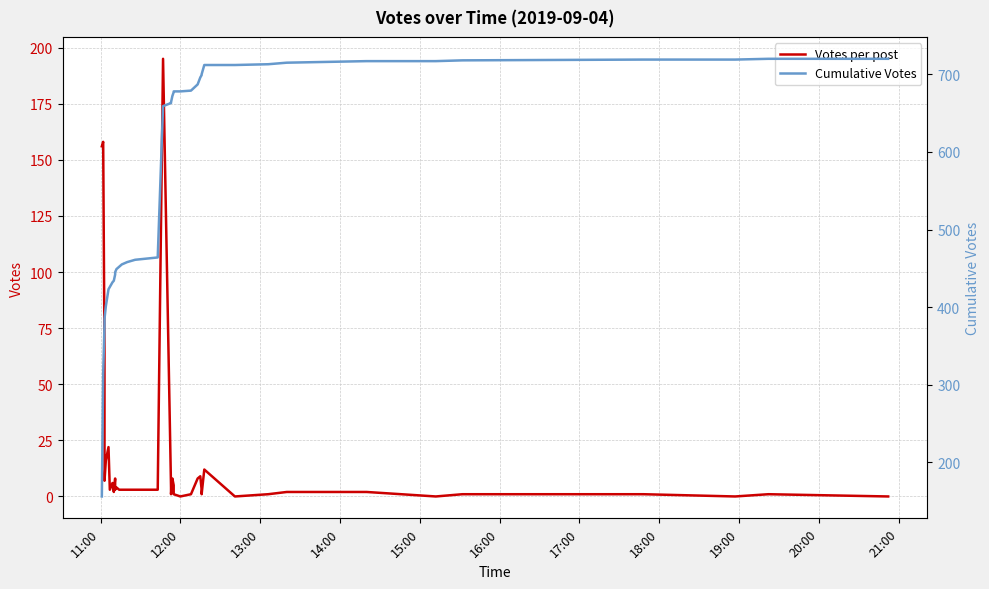

Rank the series by their average value, from lowest to highest.

Votes per post, Cumulative Votes